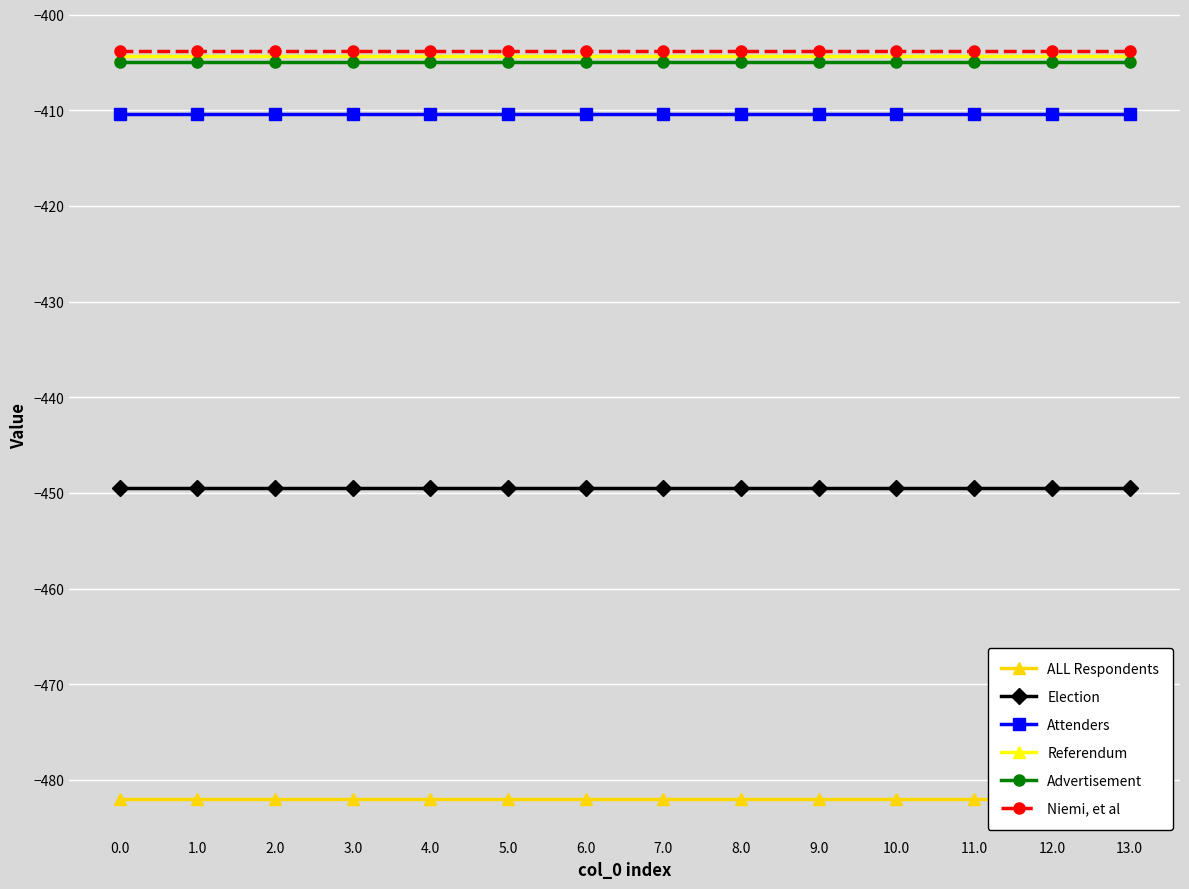

Which series has the largest range (max minus min)?

ALL Respondents